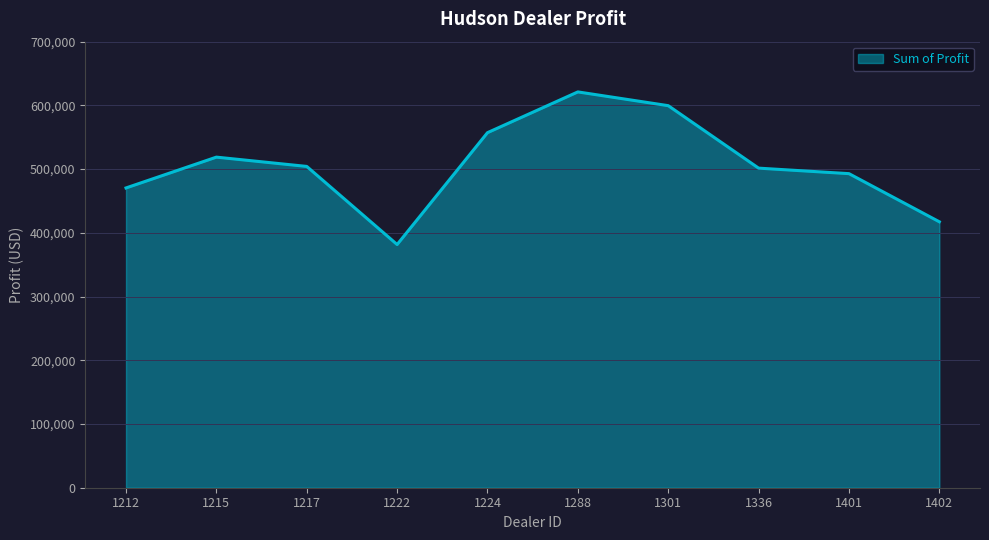

The chart shows a value of 417345.0 at 1402. True or false?

True